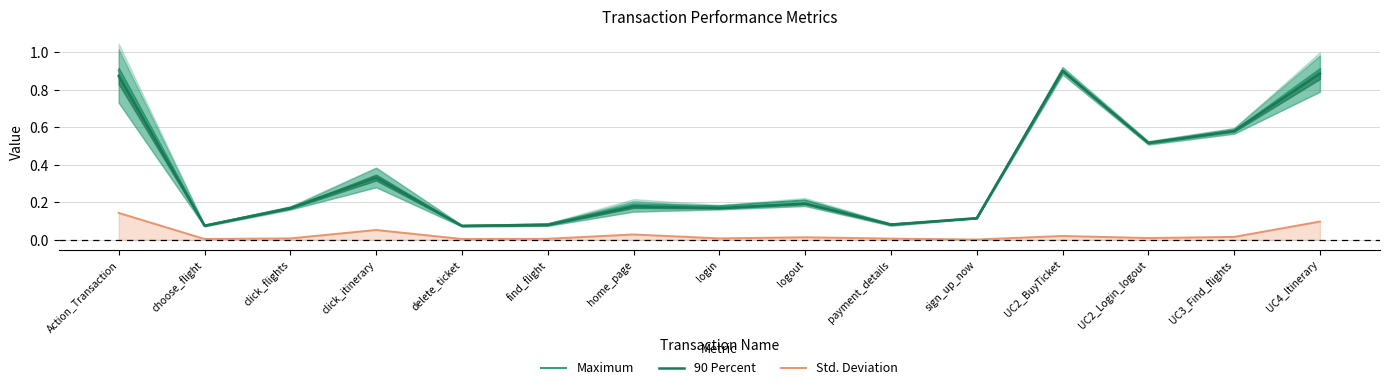

How many data points does each series have?

15